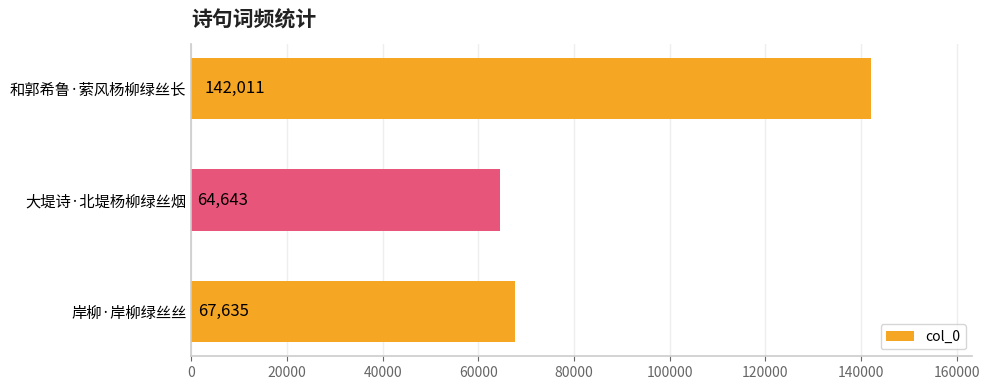

Which category has the highest value across all series?

和郭希鲁·萦风杨柳绿丝长